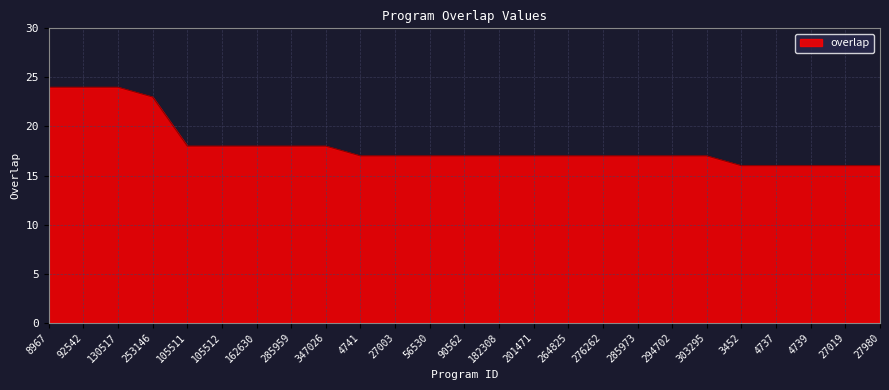

True or false: the data shows 16 at 27980.

True